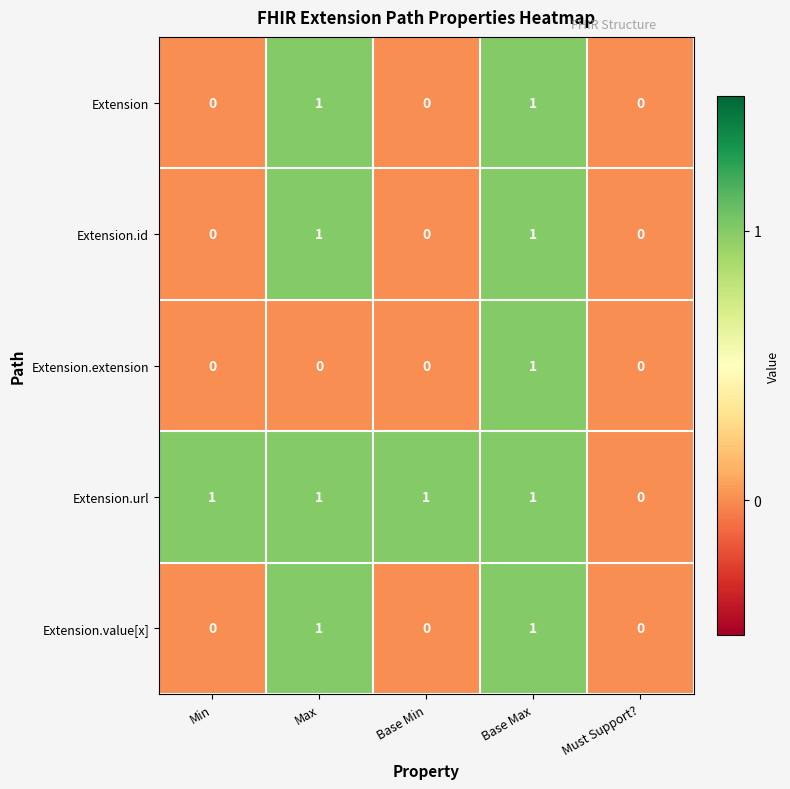

Which series has the largest total across all categories?

Extension.url